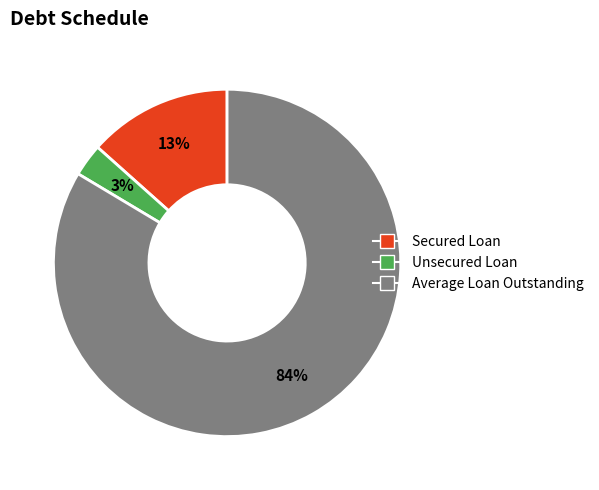

Is it true that Average Loan Outstanding is 84% of the pie?

True